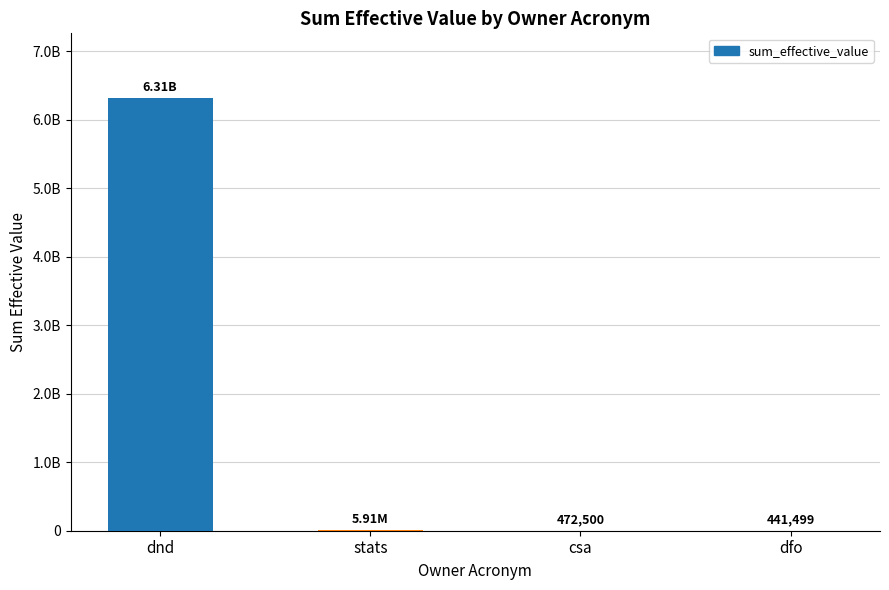

Approximately how many times larger is the value at stats compared to csa?

12.5